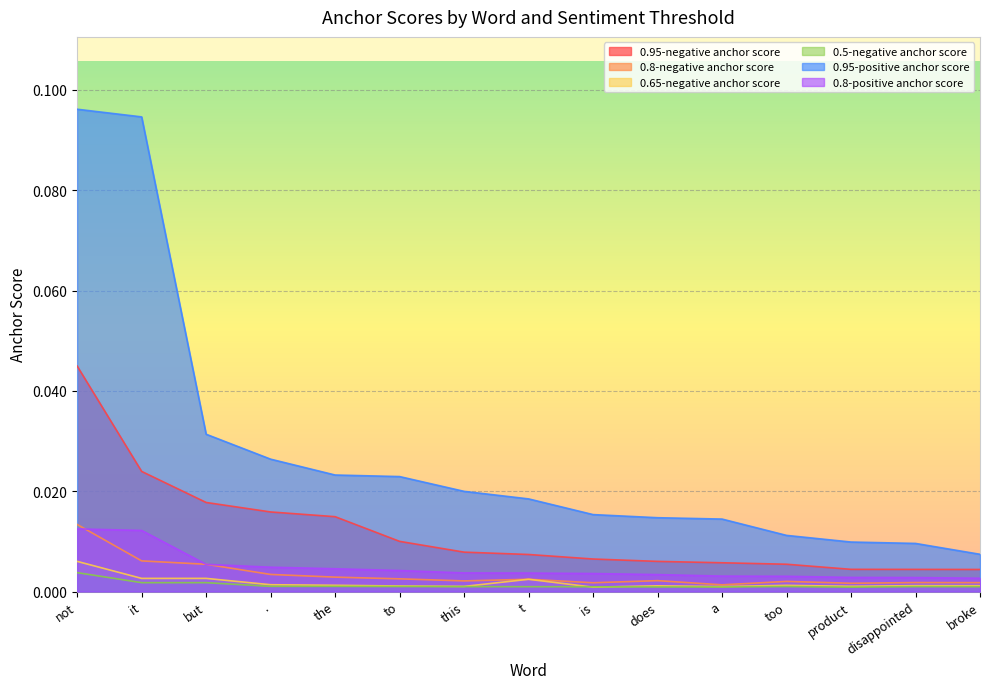

At to, list the series in order from smallest to largest.

0.5-negative anchor score, 0.65-negative anchor score, 0.8-negative anchor score, 0.8-positive anchor score, 0.95-negative anchor score, 0.95-positive anchor score